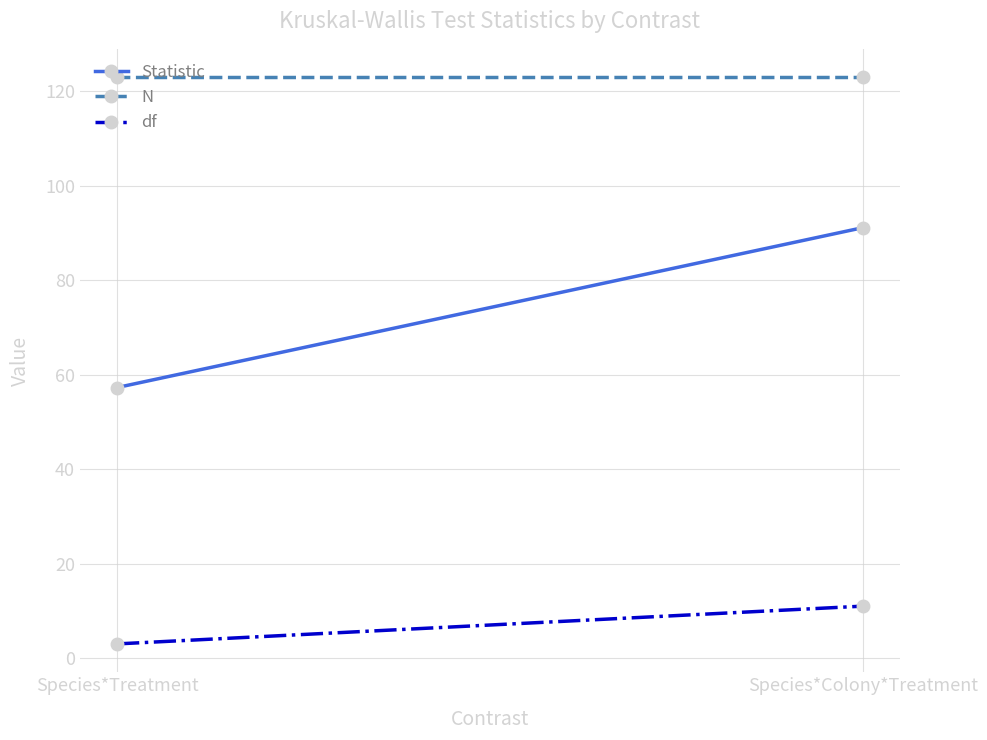

What position from the right is Species*Treatment?

2